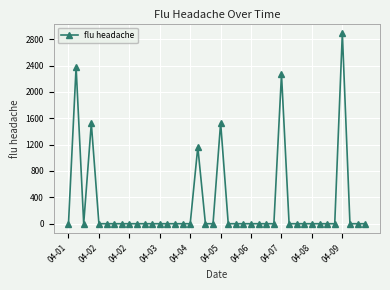

What is the average value?

293.9